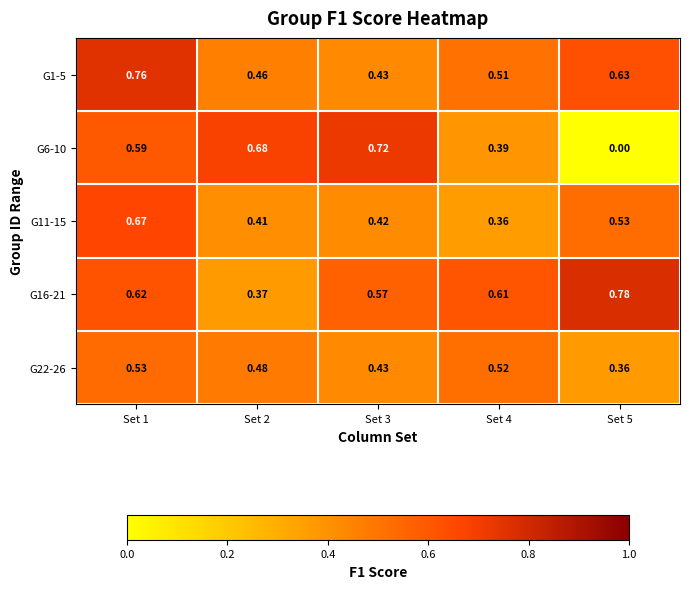

Rank the series at Set 2 from lowest to highest value.

G16-21, G11-15, G1-5, G22-26, G6-10